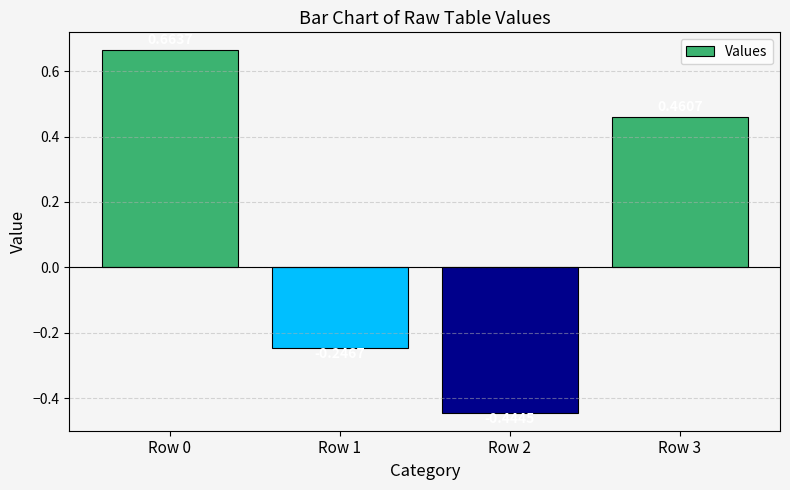

Which has a higher value, Row 3 or Row 2?

Row 3